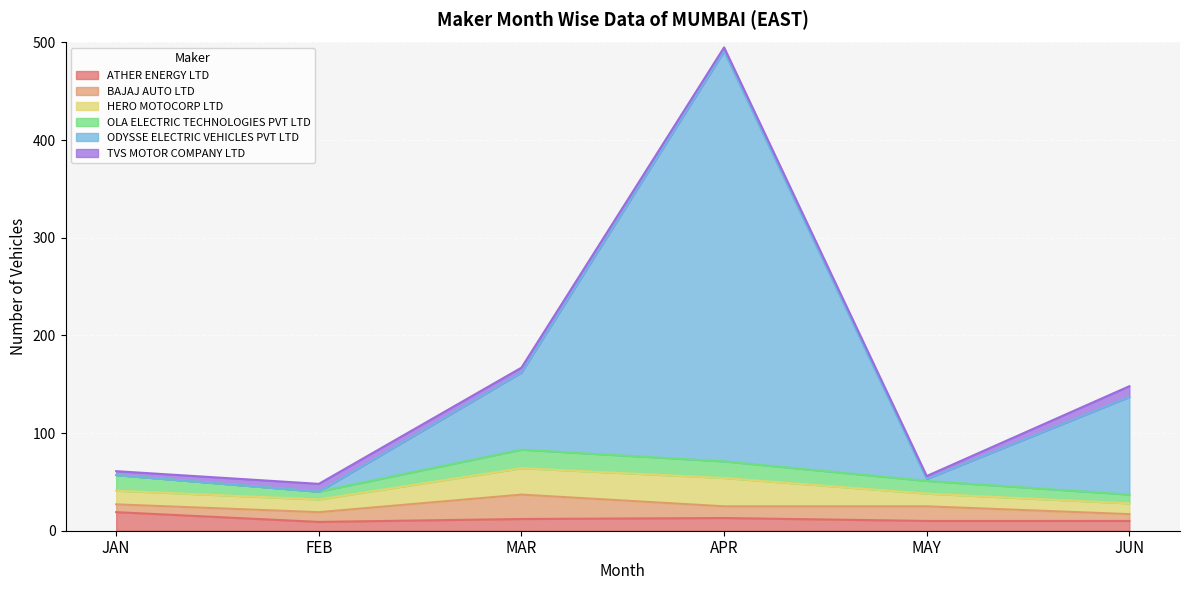

What is the difference between the maximum and second lowest values in the BAJAJ AUTO LTD series?

17